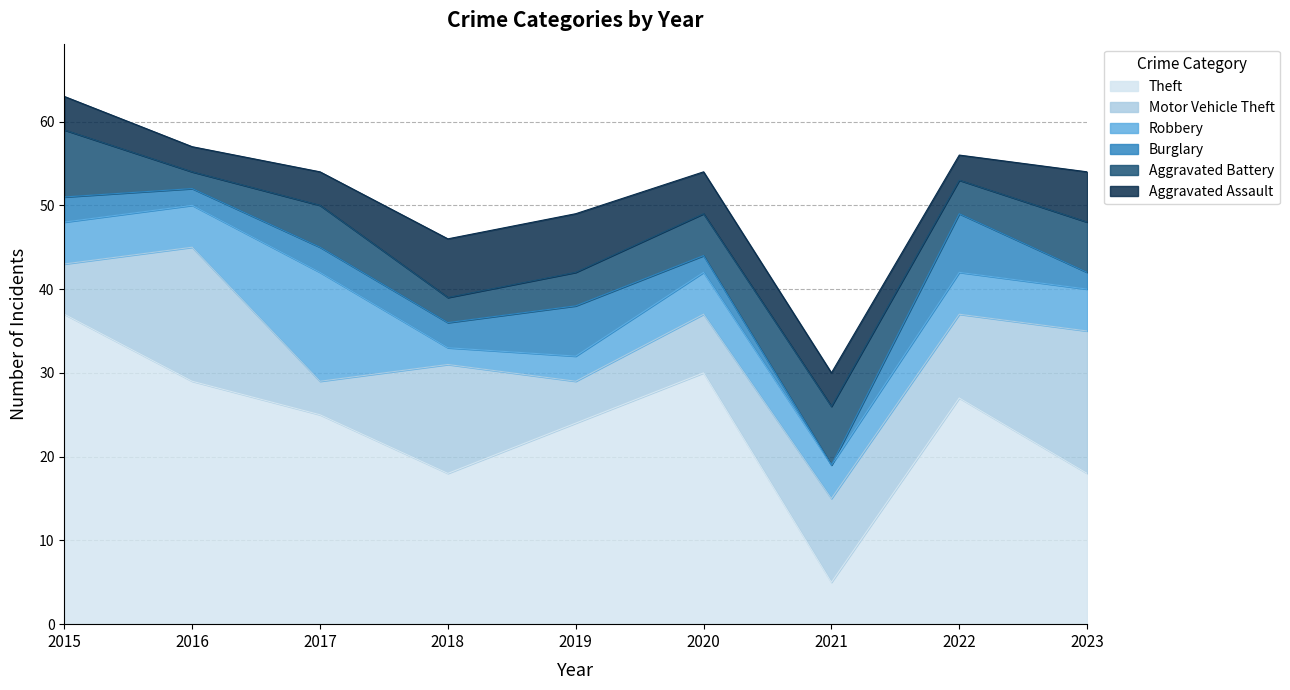

What are all the series names shown in the legend?

Theft, Motor Vehicle Theft, Robbery, Burglary, Aggravated Battery, Aggravated Assault